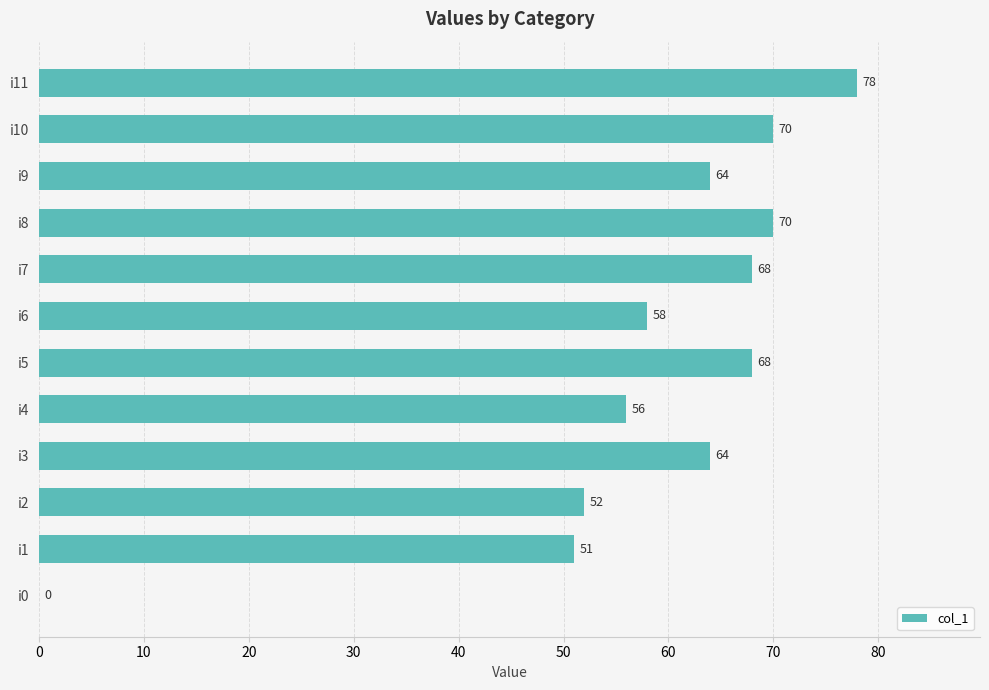

At which label is the value closest to 39?

i1